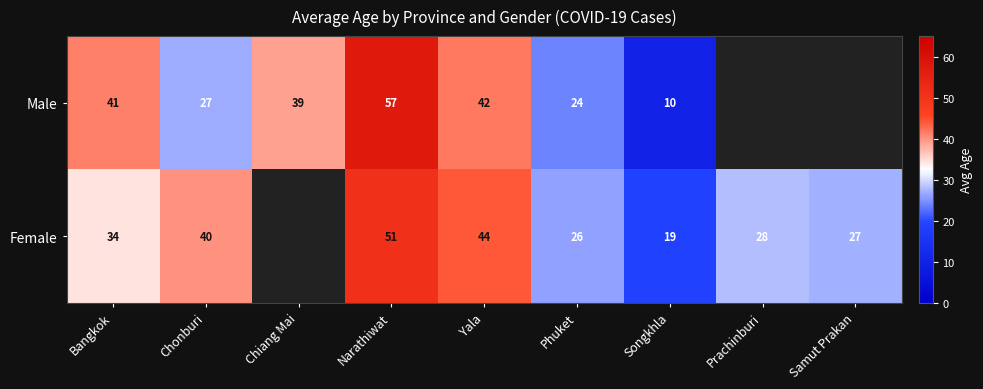

Which series changed the most between Chonburi and Phuket?

Female